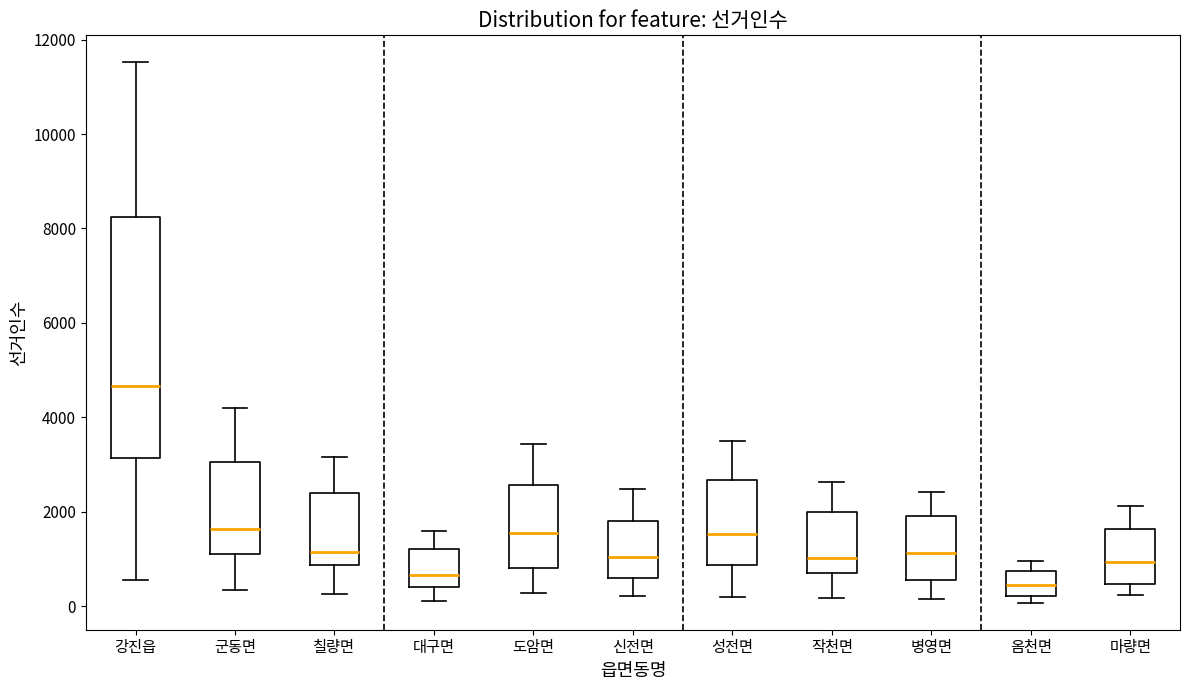

Comparing the boxes themselves (not the whiskers), which one is the tallest?

강진읍